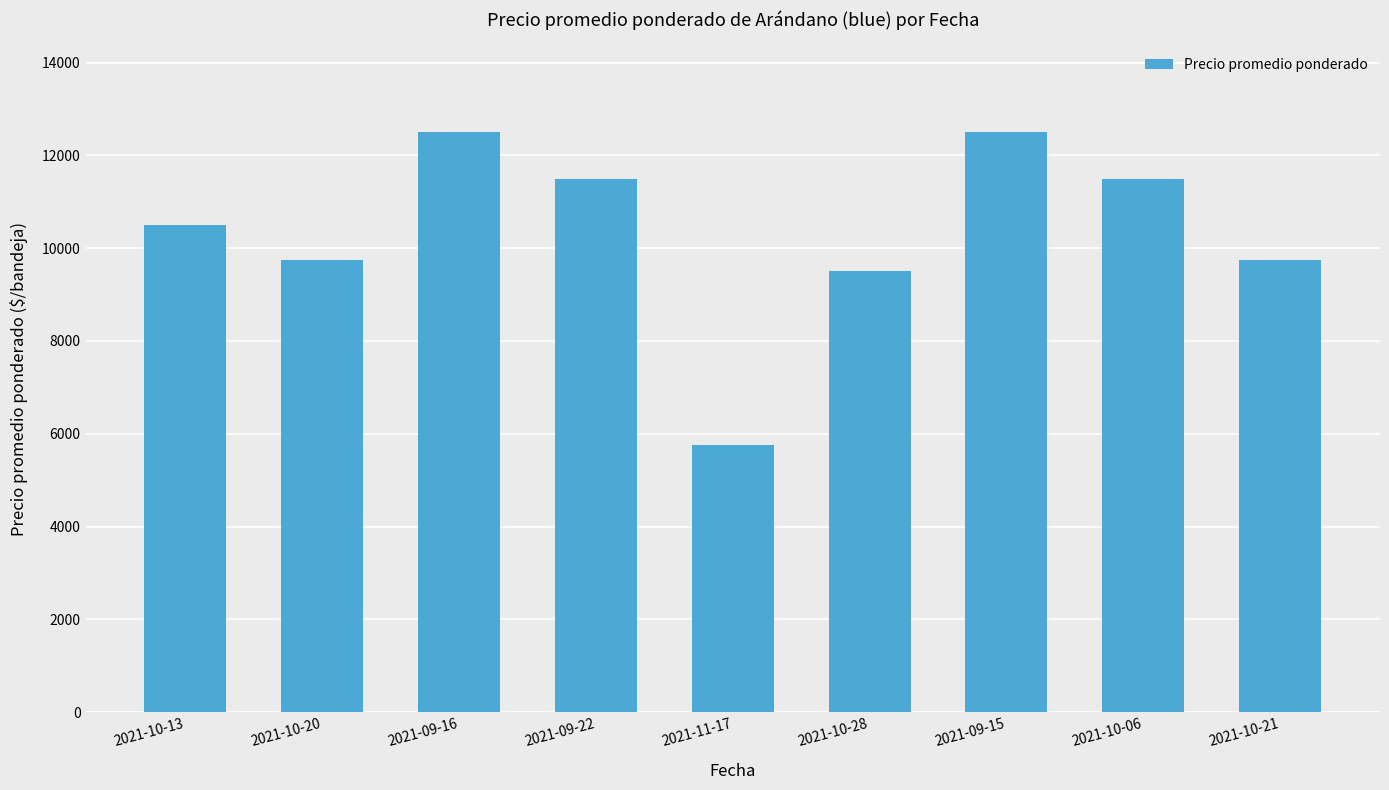

Approximately how many times larger is the value at 2021-09-15 compared to 2021-10-21?

1.3